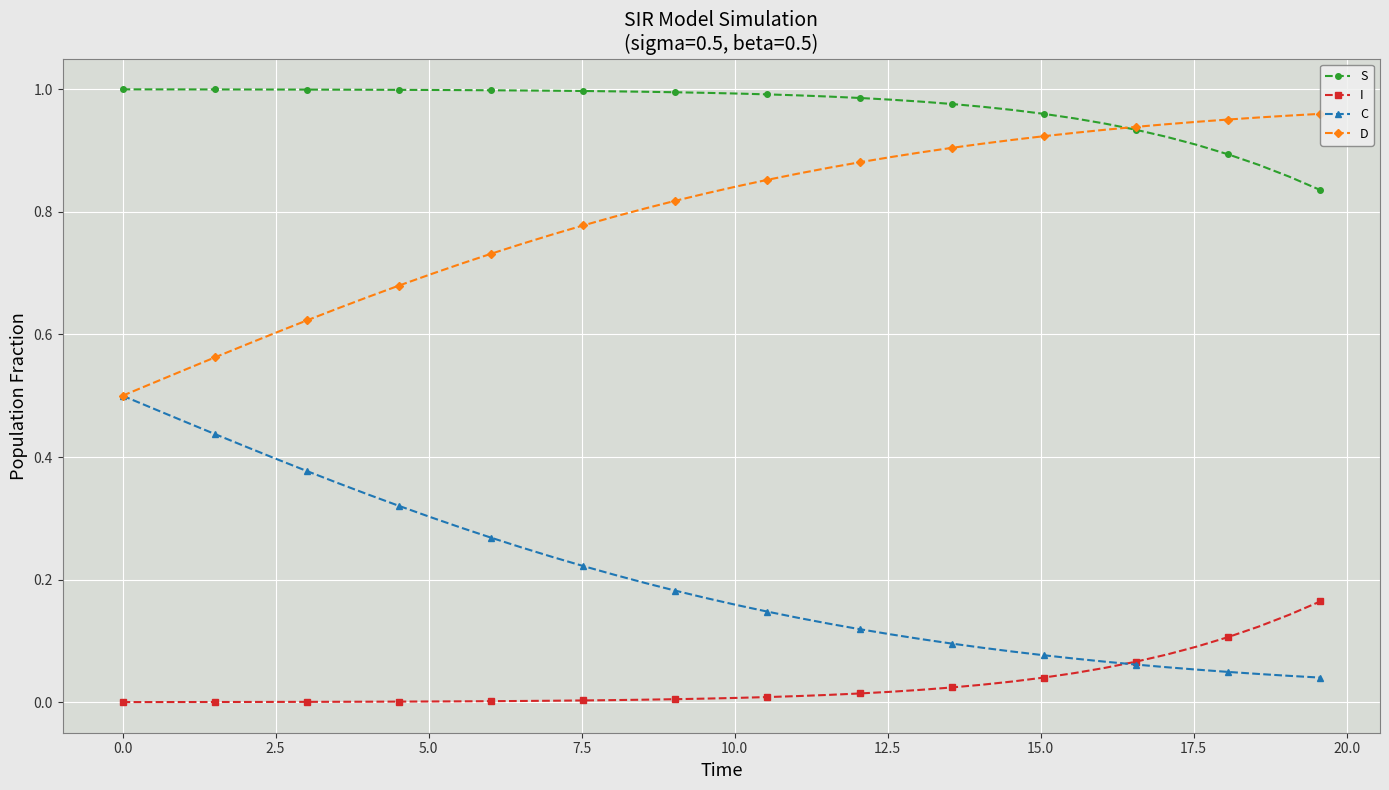

True or false: S and C intersect in this chart.

False